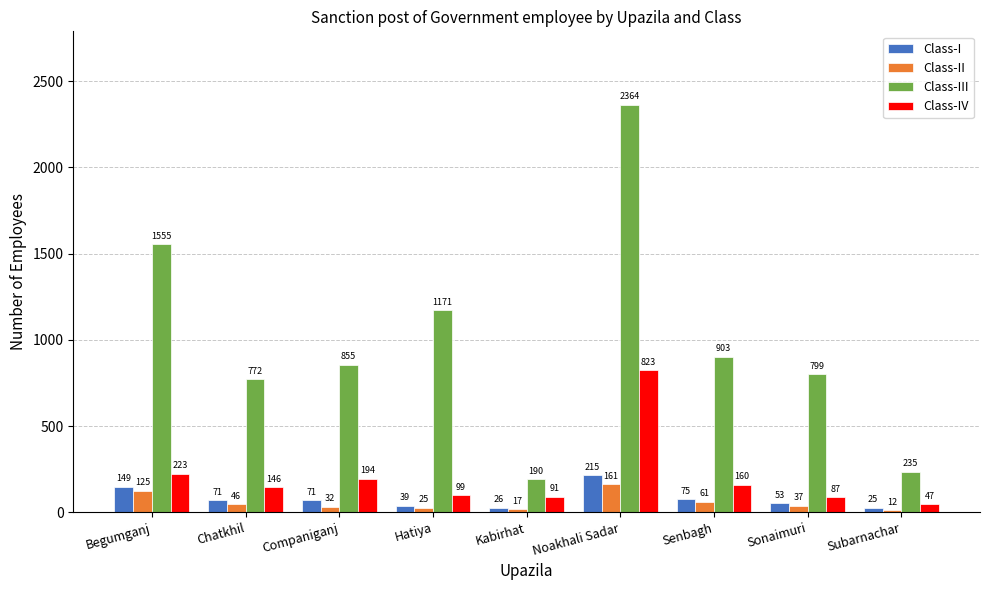

List the series in order of their peak value, highest first.

Class-III, Class-IV, Class-I, Class-II